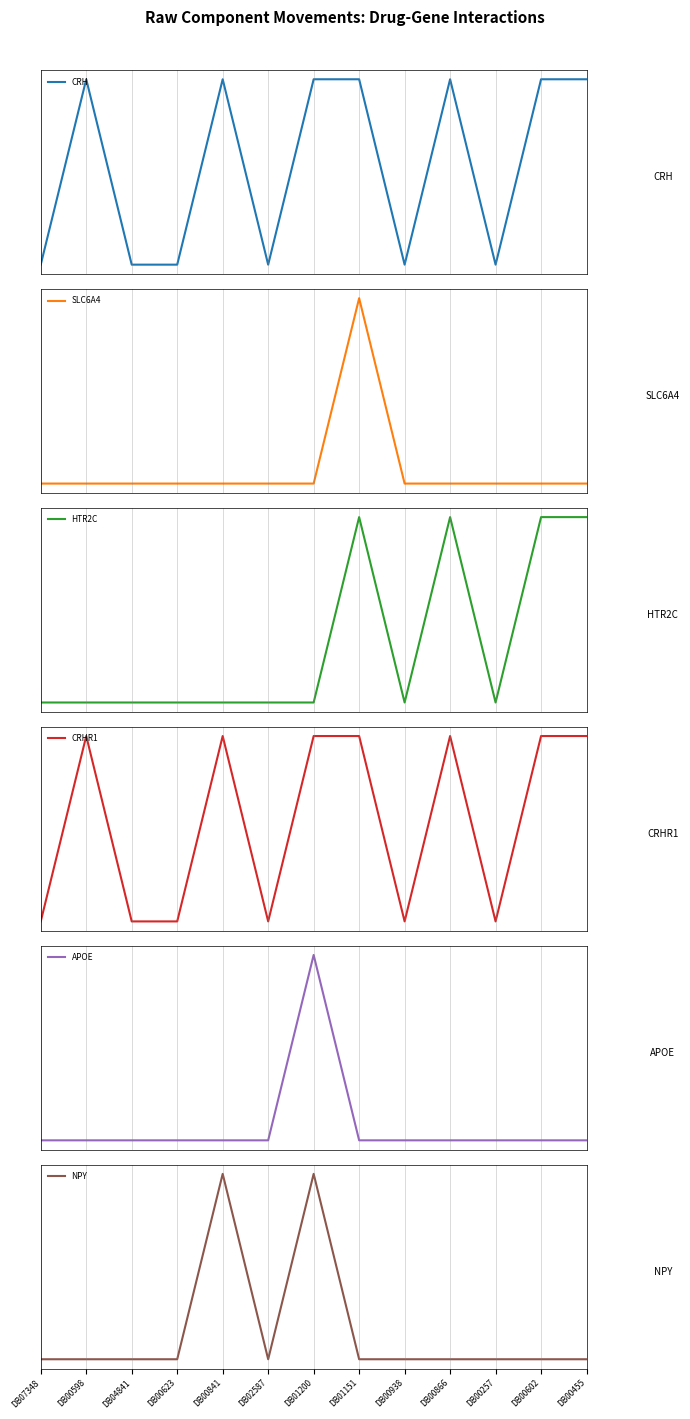

At how many categories does at least one series exceed 0?

13